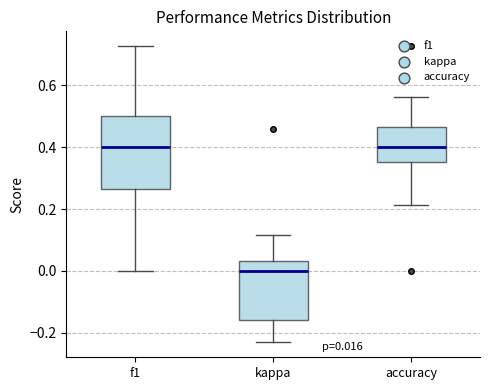

Which box is the tallest, from its lower edge to its upper edge?

f1